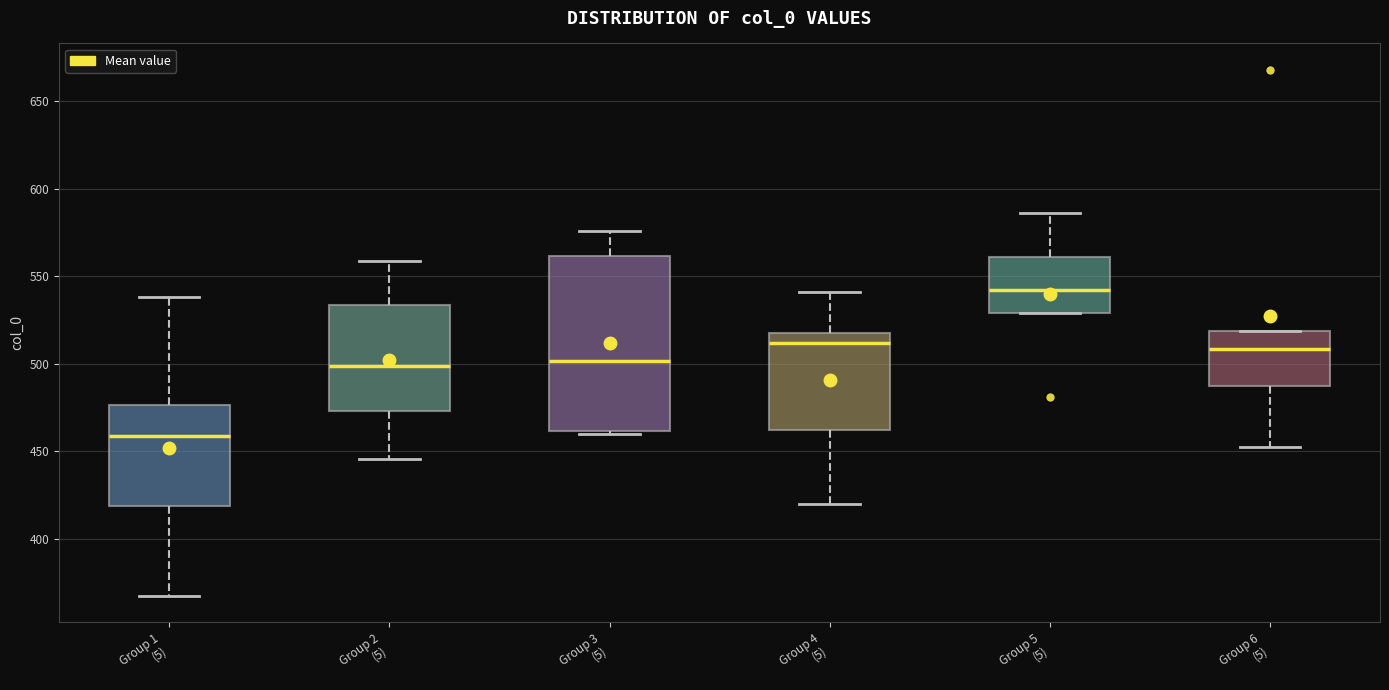

Which box's median line is the highest?

Group 5 (5)